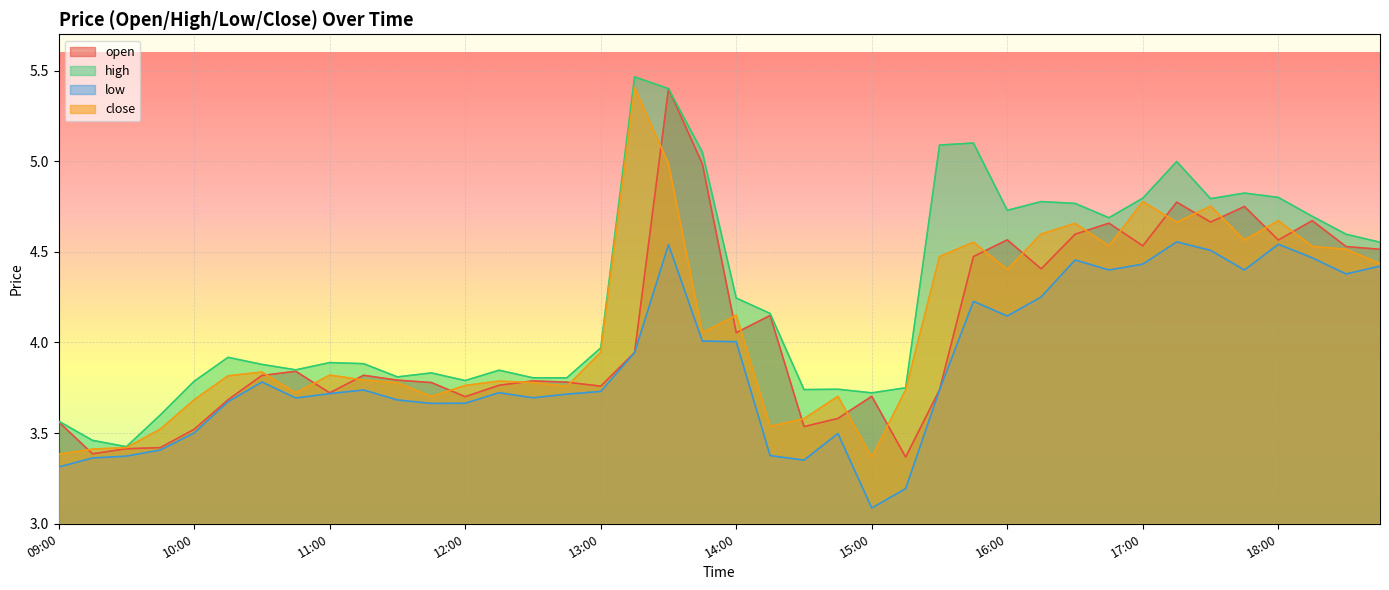

Reading right to left, list all the values displayed in this chart.

open: 4.5	4.5	4.7	4.6	4.8	4.7	4.8	4.5	4.7	4.6	4.4	4.6	4.5	3.7	3.4	3.7	3.6	3.5	4.1	4.1	5.0	5.4	3.9	3.8	3.8	3.8	3.8	3.7	3.8	3.8	3.8	3.7	3.8	3.8	3.7	3.5	3.4	3.4	3.4	3.6
high: 4.6	4.6	4.7	4.8	4.8	4.8	5.0	4.8	4.7	4.8	4.8	4.7	5.1	5.1	3.8	3.7	3.7	3.7	4.2	4.2	5.0	5.4	5.5	4.0	3.8	3.8	3.8	3.8	3.8	3.8	3.9	3.9	3.8	3.9	3.9	3.8	3.6	3.4	3.5	3.6
low: 4.4	4.4	4.5	4.5	4.4	4.5	4.6	4.4	4.4	4.5	4.3	4.1	4.2	3.7	3.2	3.1	3.5	3.4	3.4	4.0	4.0	4.5	3.9	3.7	3.7	3.7	3.7	3.7	3.7	3.7	3.7	3.7	3.7	3.8	3.7	3.5	3.4	3.4	3.4	3.3
close: 4.4	4.5	4.5	4.7	4.6	4.8	4.7	4.8	4.5	4.7	4.6	4.4	4.6	4.5	3.7	3.4	3.7	3.6	3.5	4.2	4.1	5.0	5.4	3.9	3.8	3.8	3.8	3.8	3.7	3.8	3.8	3.8	3.7	3.8	3.8	3.7	3.5	3.4	3.4	3.4